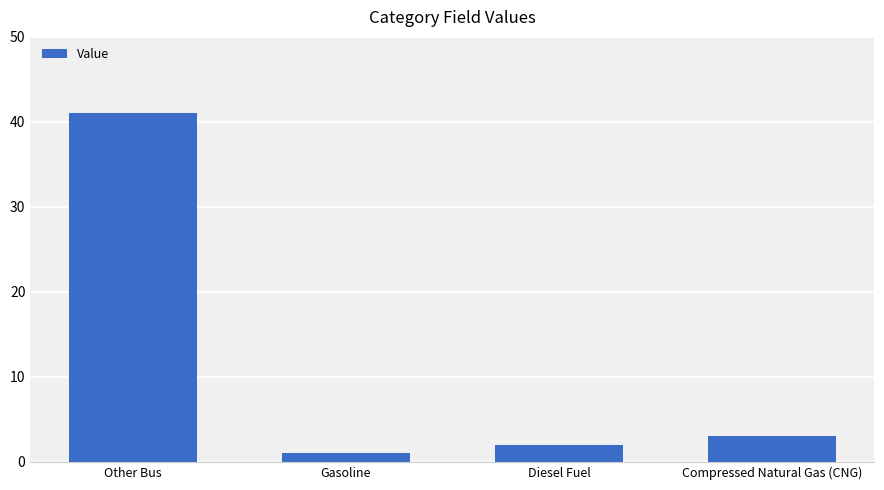

Between Gasoline and Other Bus, which is larger?

Other Bus